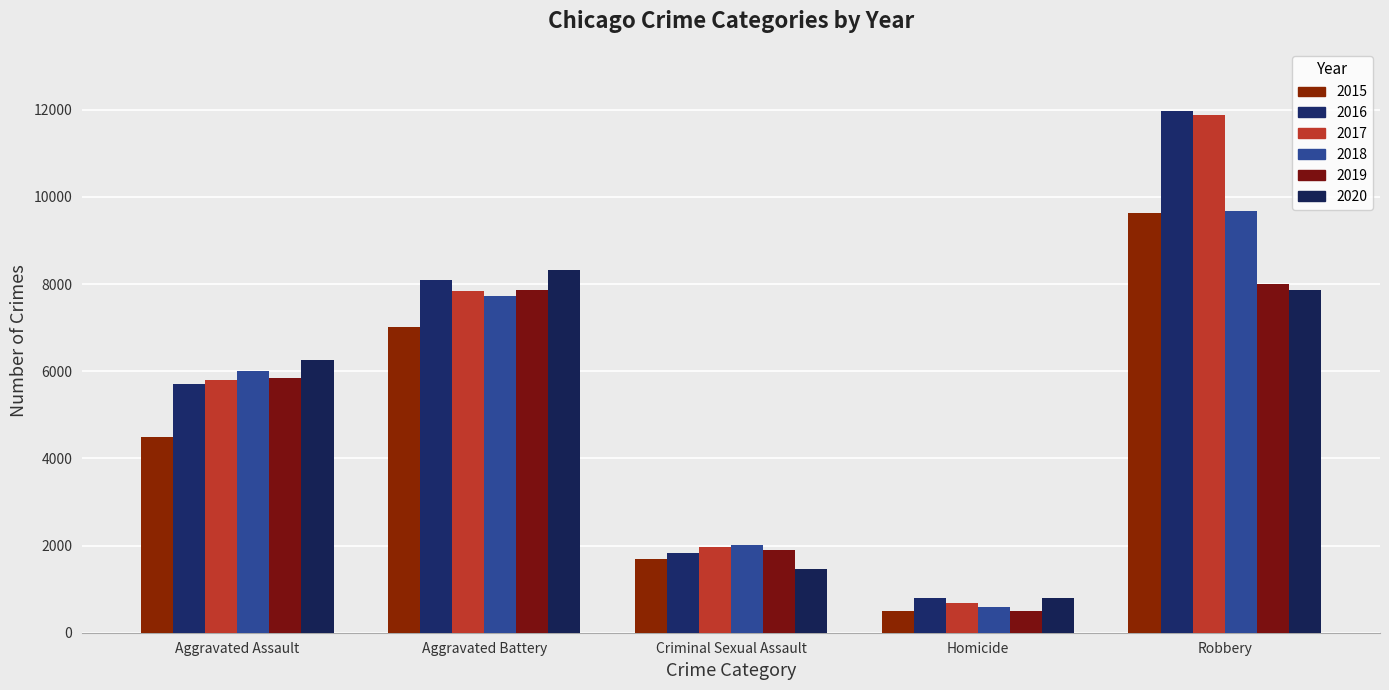

Is it true that 2017 equals 672 at Homicide?

True